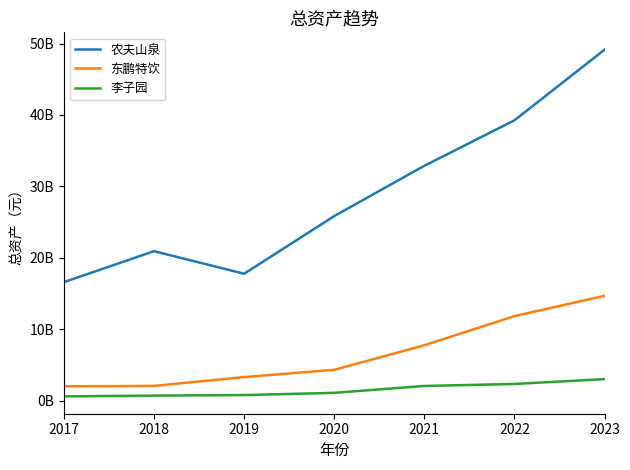

What is the sum of all 农夫山泉 values?

202516541000.0